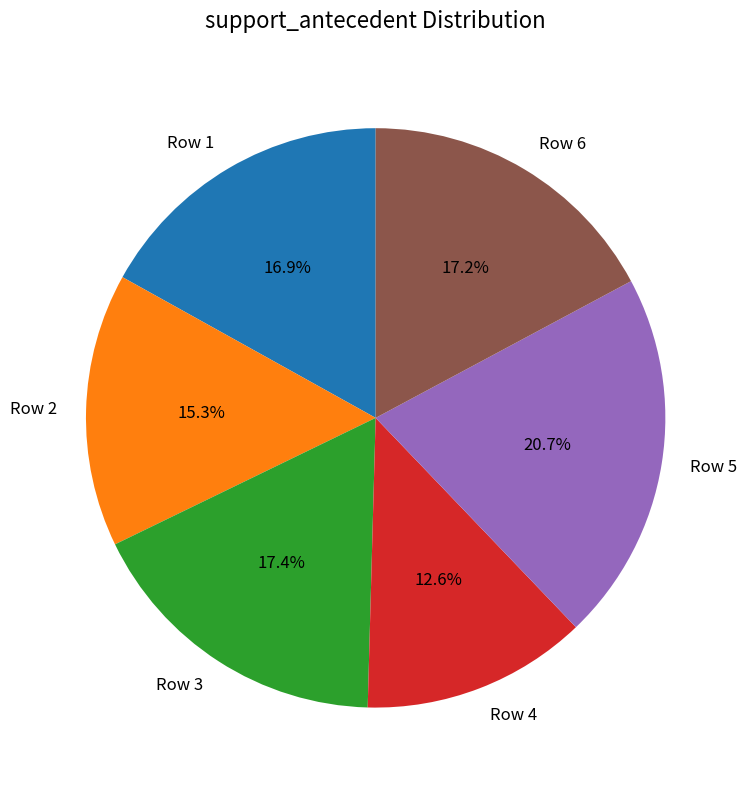

Between Row 4 and Row 1, which is larger?

Row 1